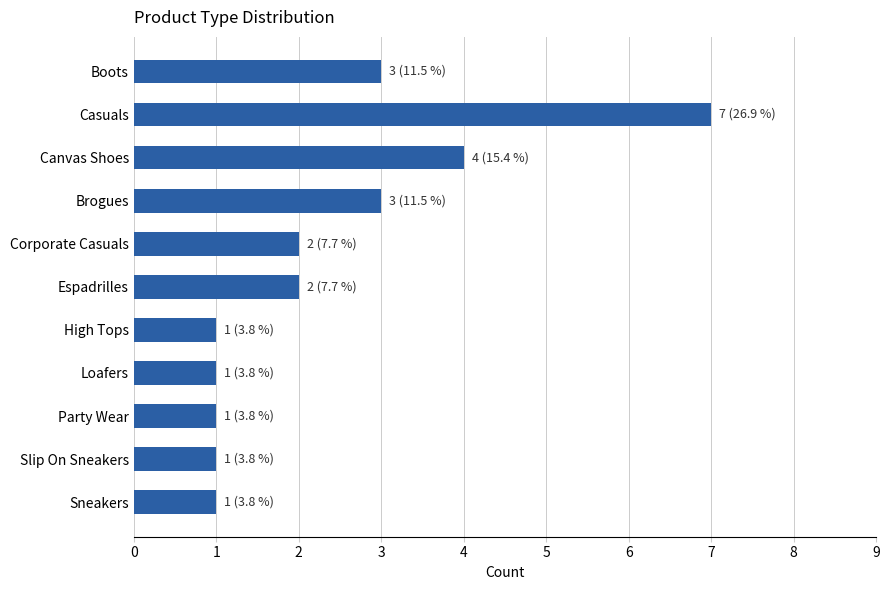

True or false: the data shows 3 at Boots.

True